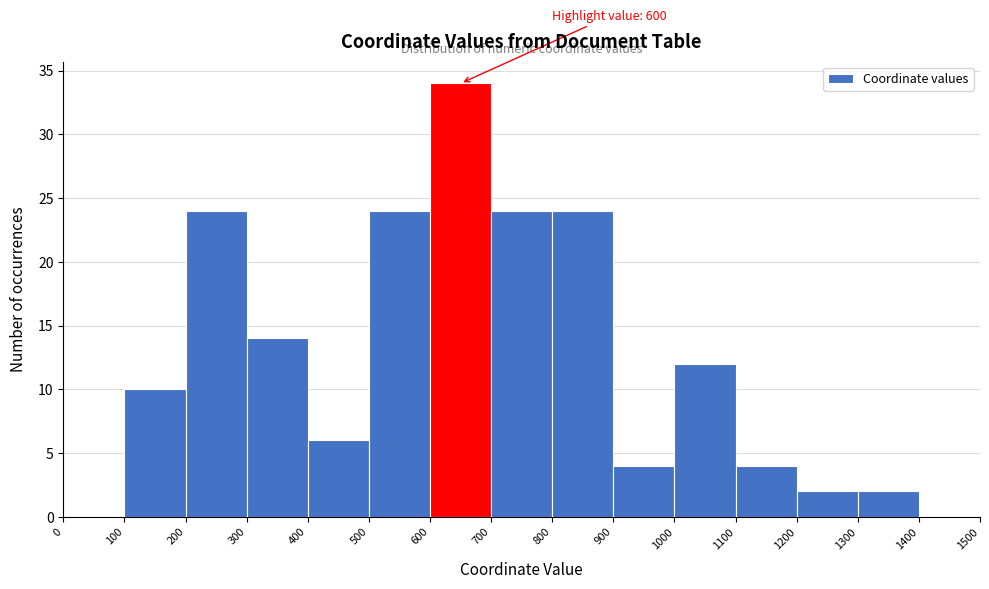

Over which range of the x-axis is the bar tallest?

600 to 700